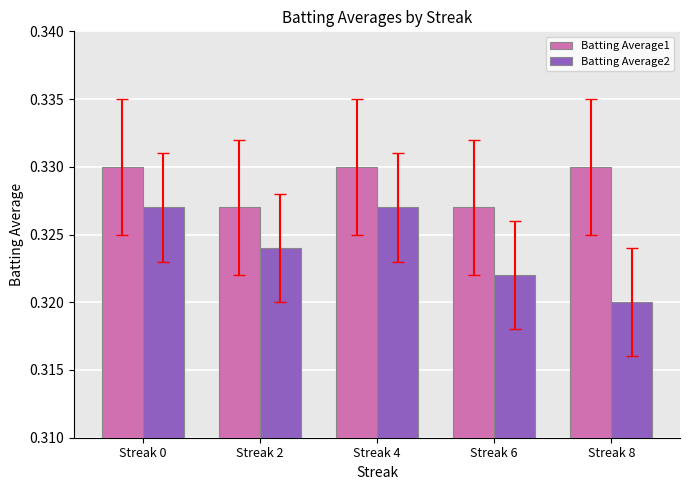

Which series has the largest range (max minus min)?

Batting Average2